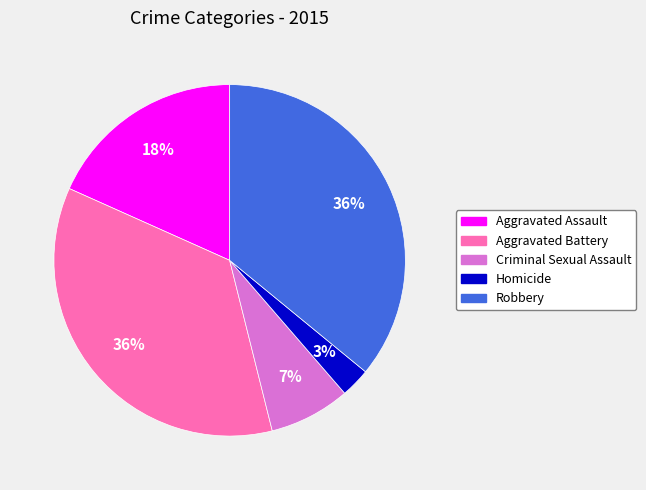

To the nearest percent, what is the difference between the largest and smallest slice percentages?

33%